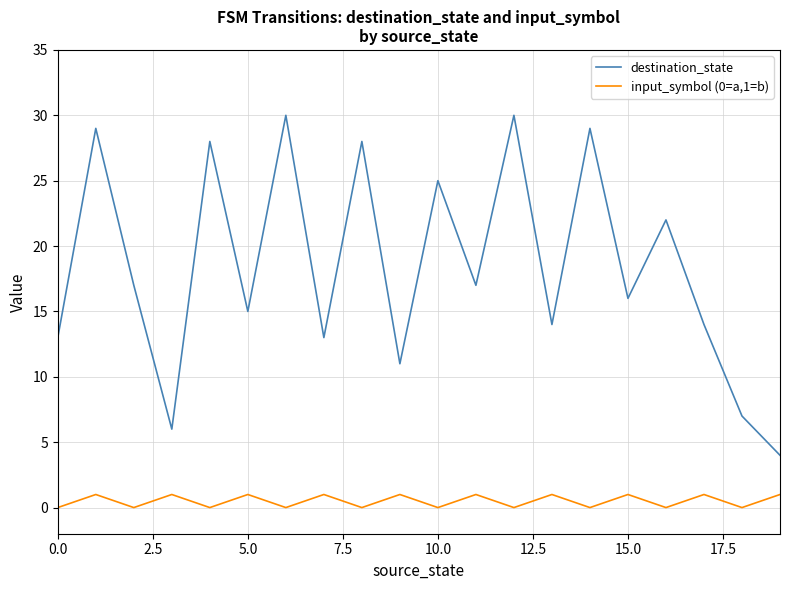

Rank the series by their maximum value, from lowest to highest.

input_symbol (0=a,1=b), destination_state